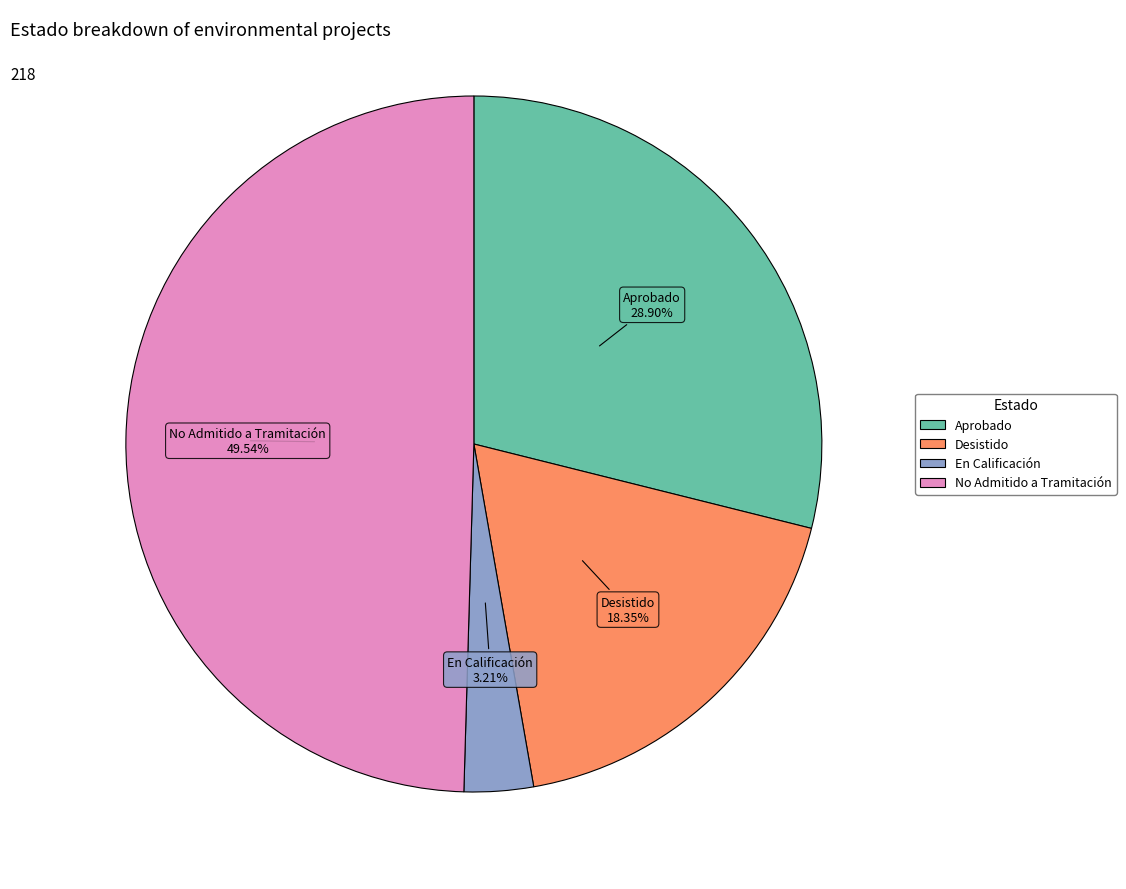

What is the smallest slice in the pie chart?

En Calificación